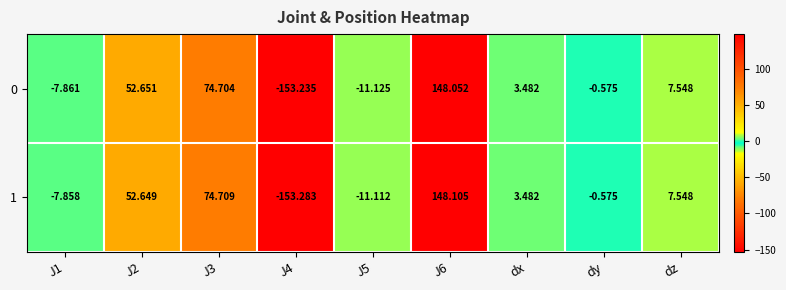

At which label is 0 closest to -2?

dy